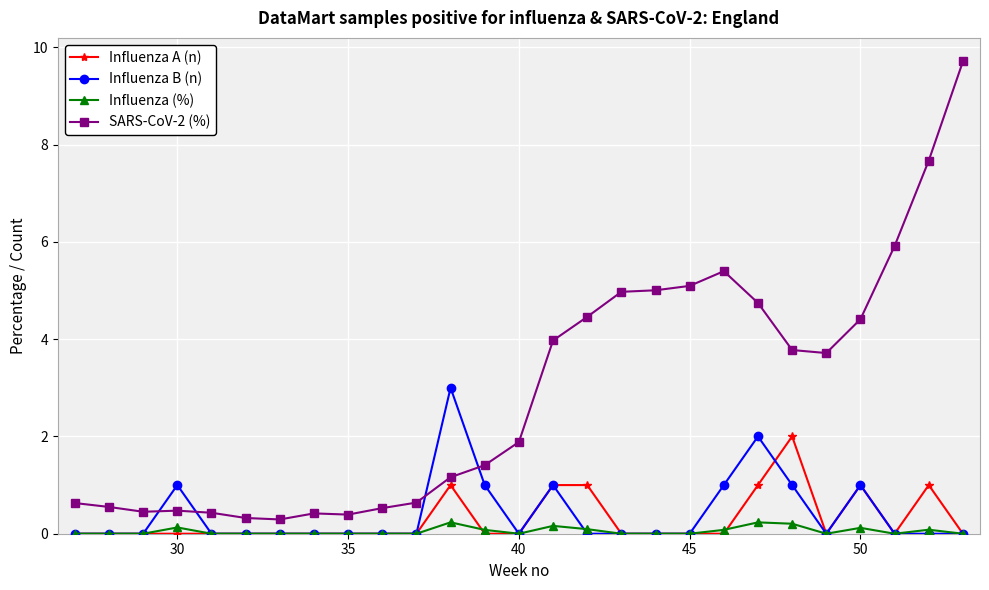

How many lines are shown in the chart?

4